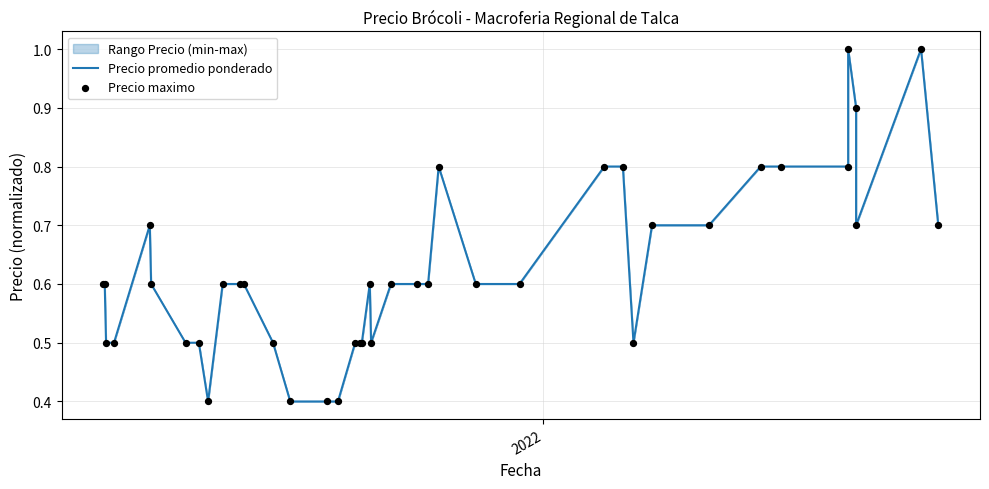

Which series has the largest total across all categories?

Precio promedio ponderado